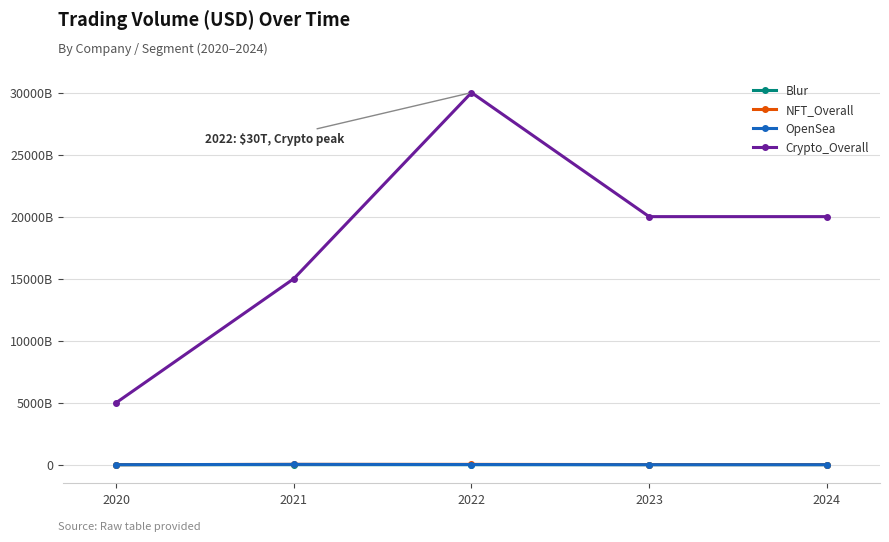

What are all the series names shown in the legend?

Blur, NFT_Overall, OpenSea, Crypto_Overall